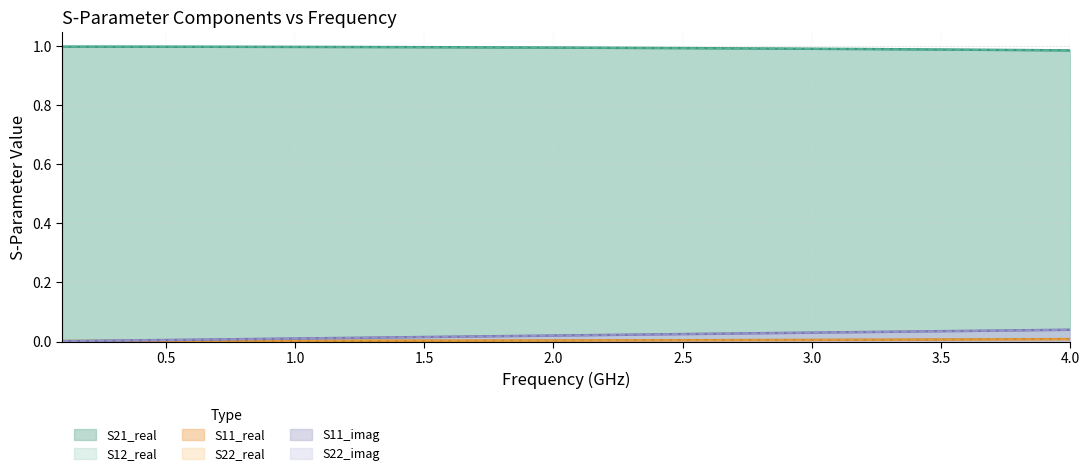

True or false: S11_real and S12_real intersect in this chart.

False